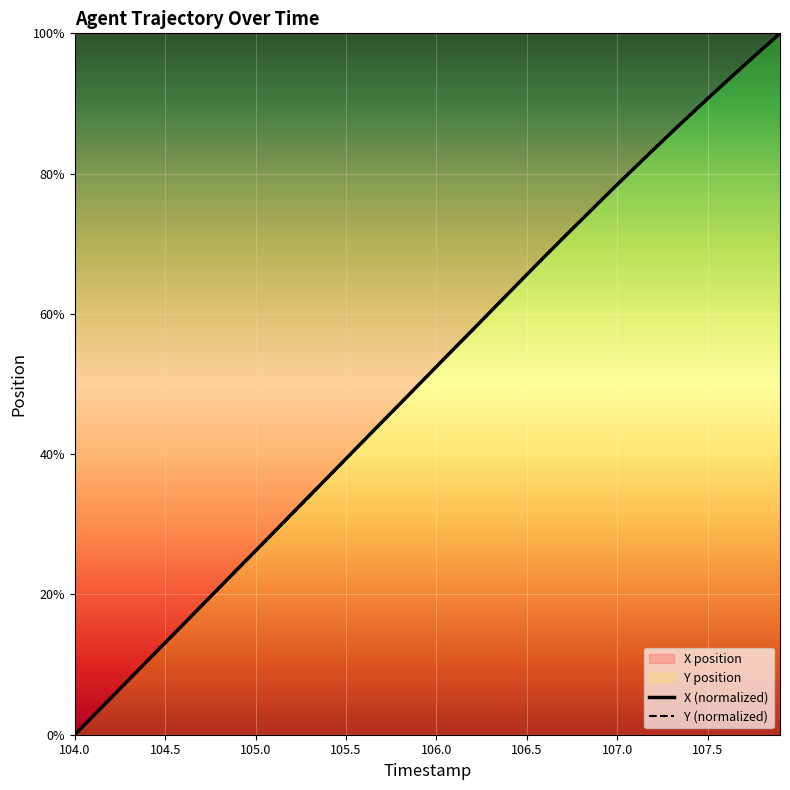

What is the greatest value displayed?

100.0